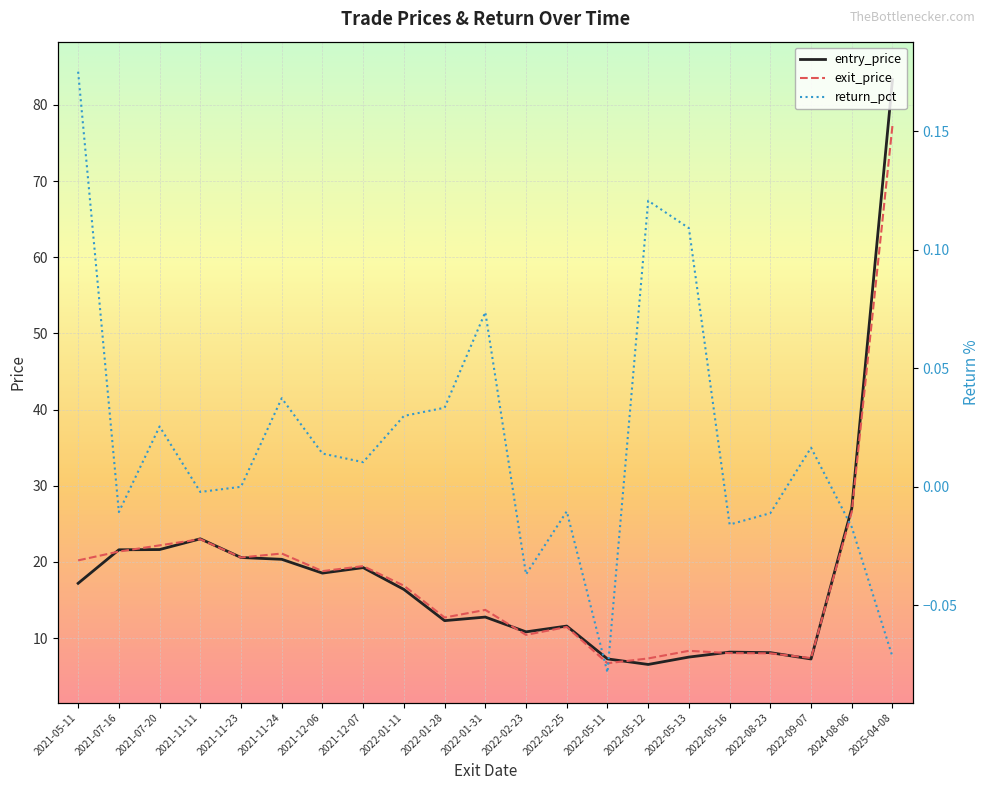

Which label corresponds to the smallest value in the chart?

2022-05-11